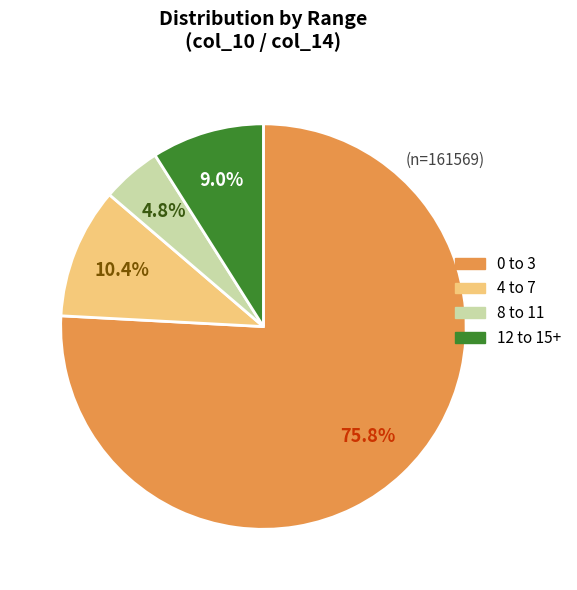

Is there any slice that represents more than half of the pie?

Yes